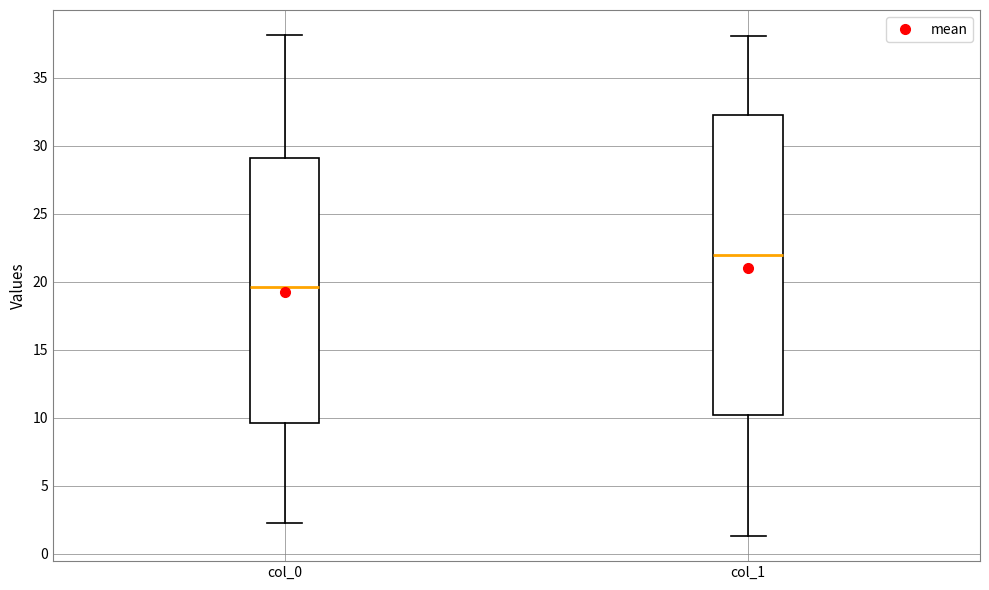

Which box has the lowest median line?

col_0